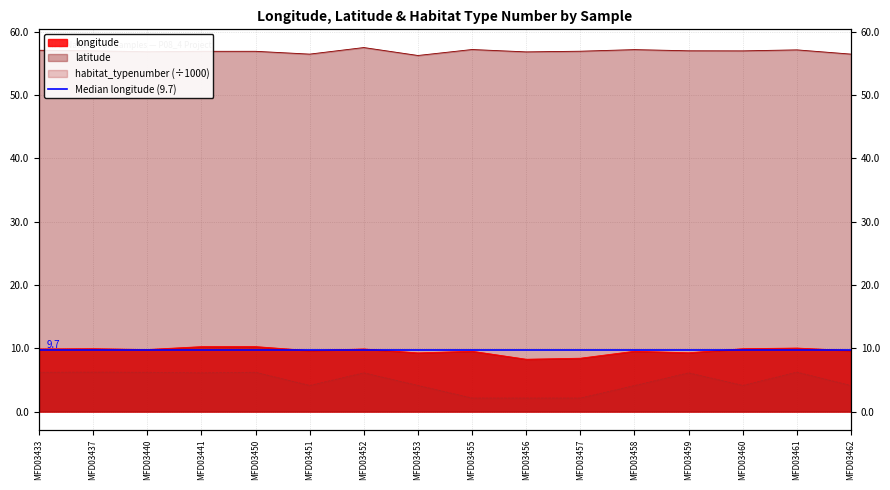

At which label does longitude reach its peak?

MFD03450